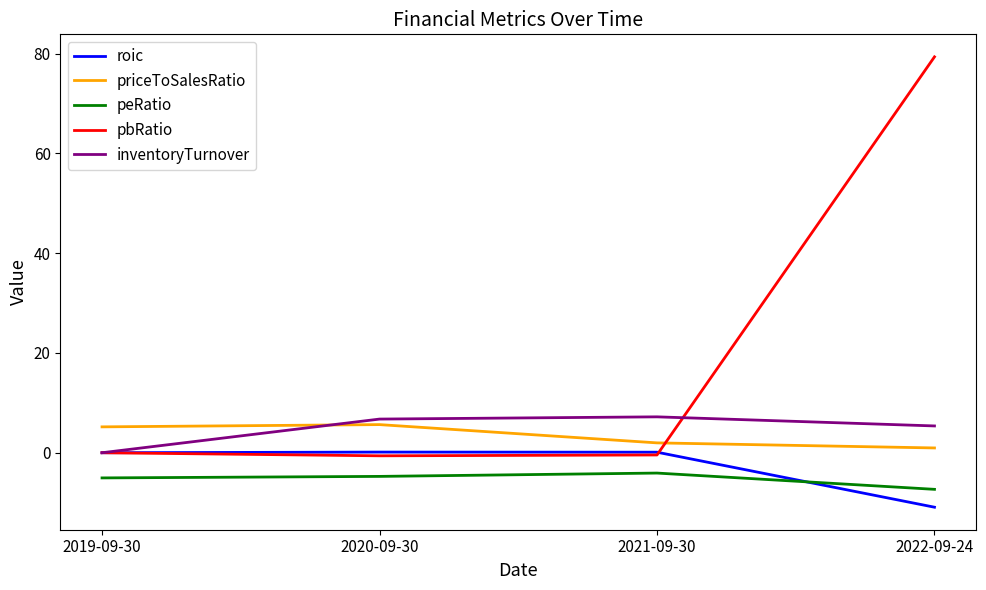

What is the minimum value shown in the chart?

-10.9